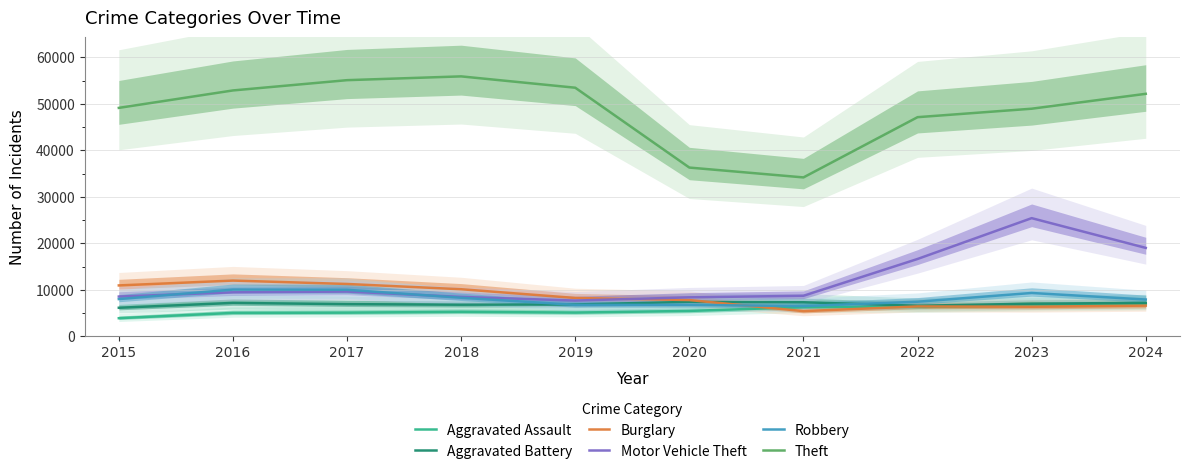

True or false: Aggravated Assault and Robbery intersect in this chart.

False